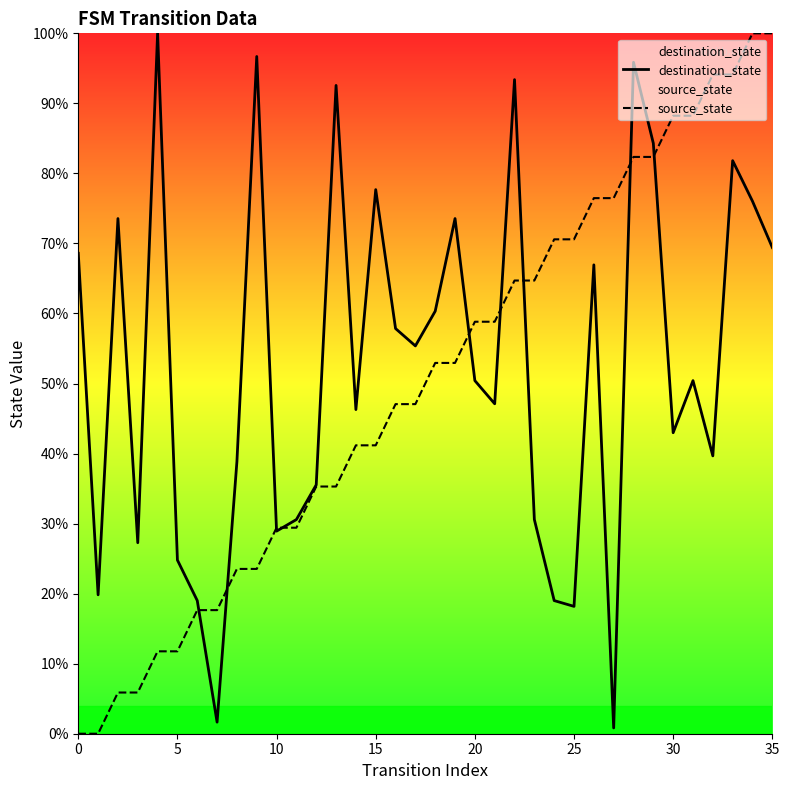

True or false: destination_state has more than 2 points higher than both neighbors.

True